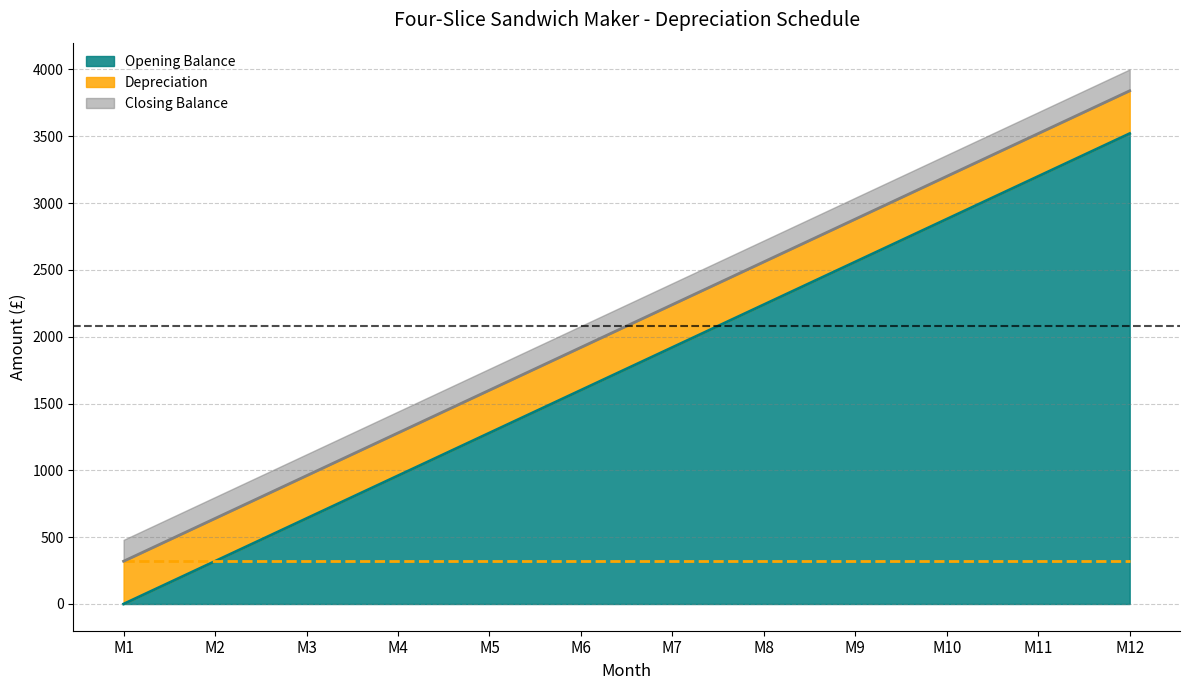

True or false: Opening Balance and Closing Balance cross at least once.

False